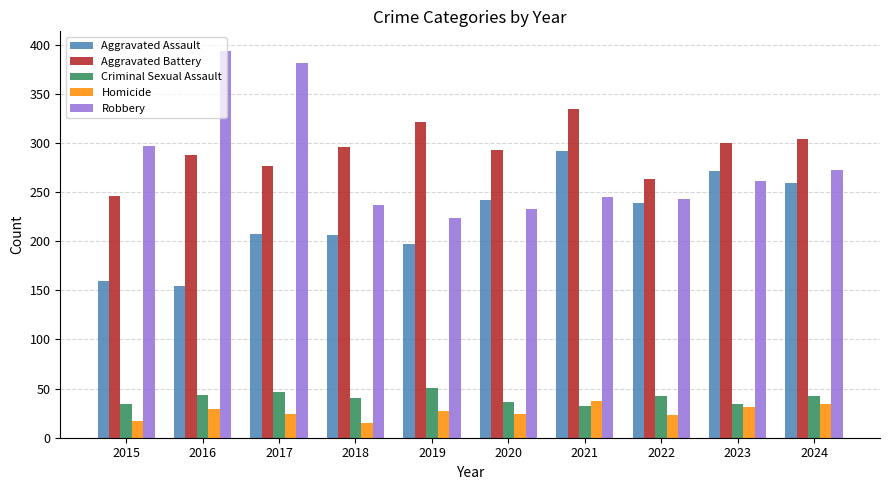

The Robbery series shows 504 at 2017. True or false?

False